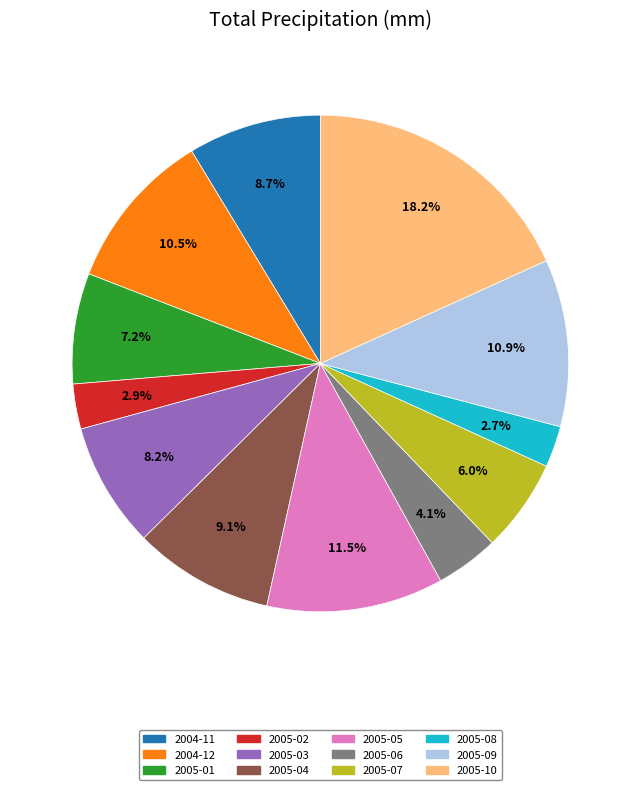

Does 2005-03 account for over 50% of the chart?

No